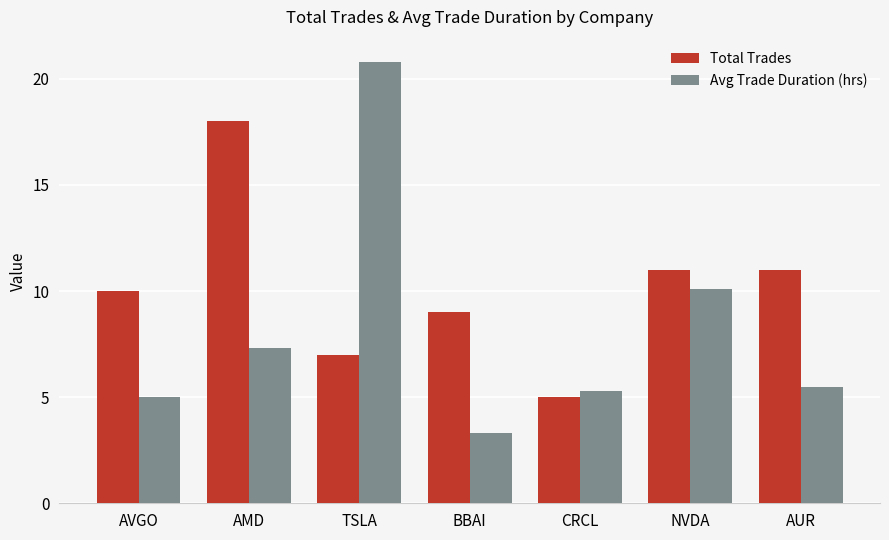

The Total Trades series shows 18.0 at AMD. True or false?

True